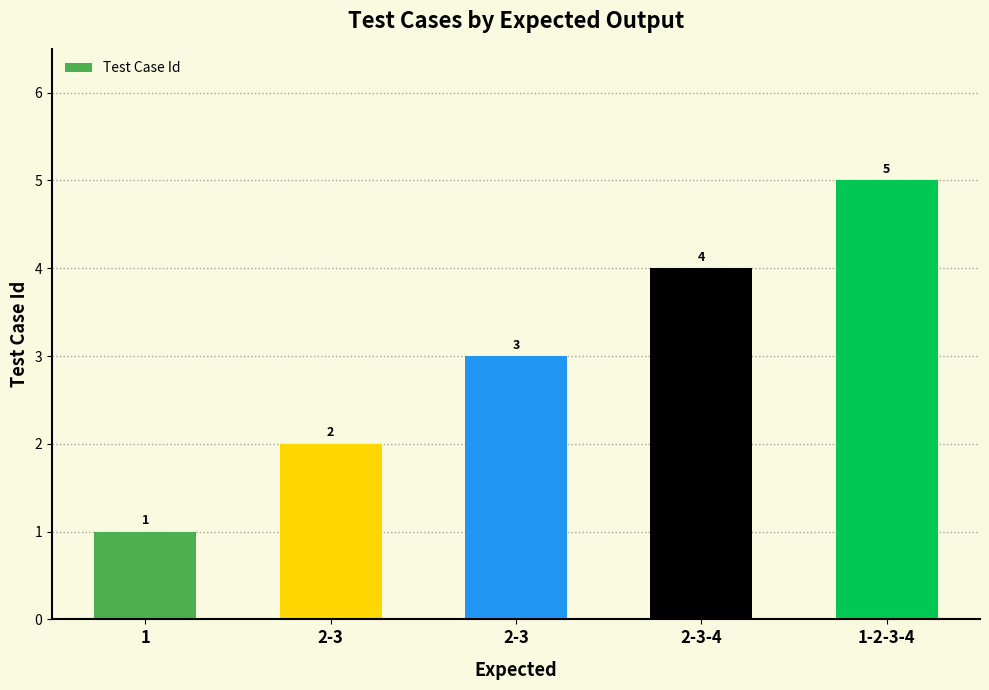

Reading left to right, what are all the values shown in this chart?

1	2	3	4	5